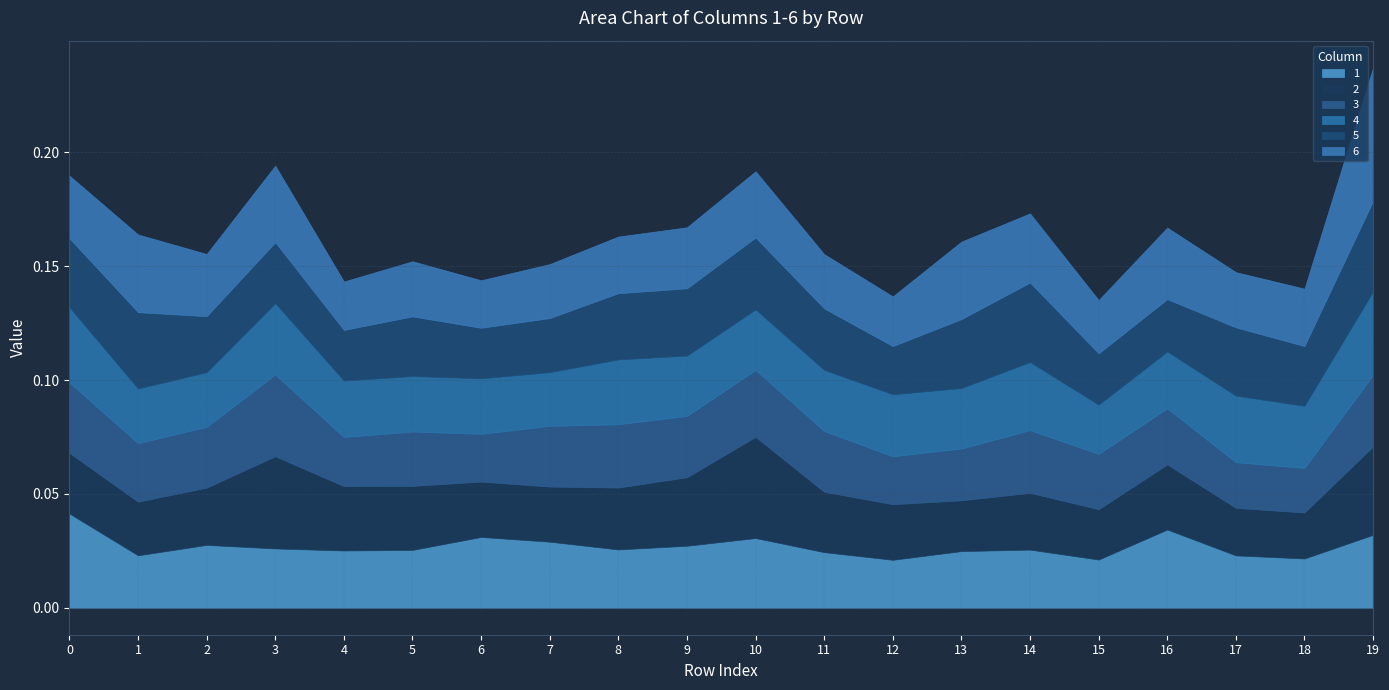

What is the total value across all series at 14?

0.2